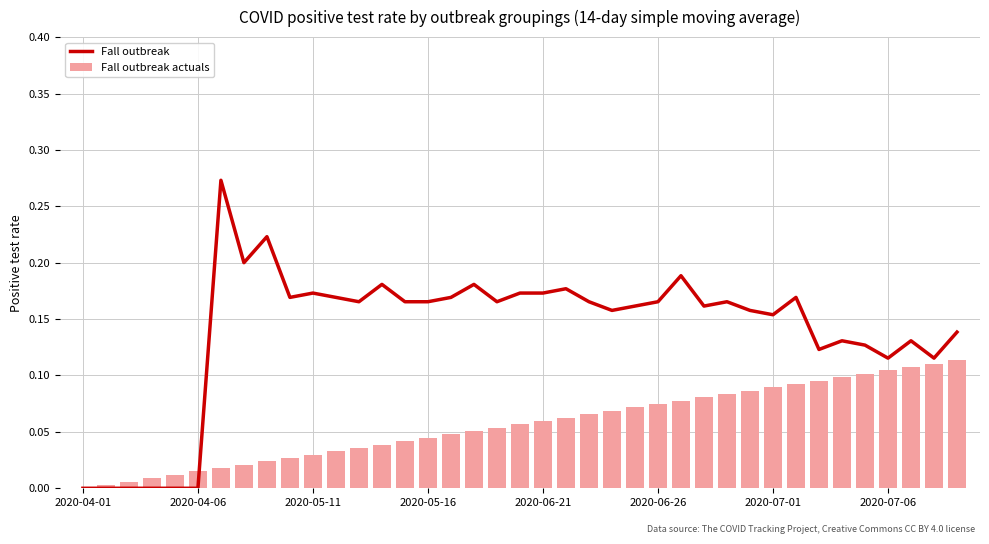

What is the difference between the second highest and minimum values in the Fall outbreak series?

0.2